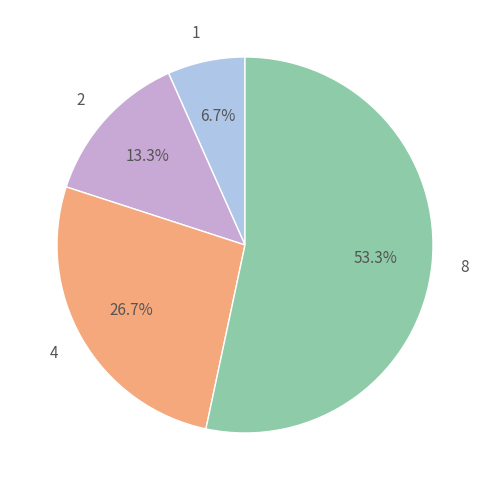

Approximately how many times larger is the value at 8 compared to 1?

8.0